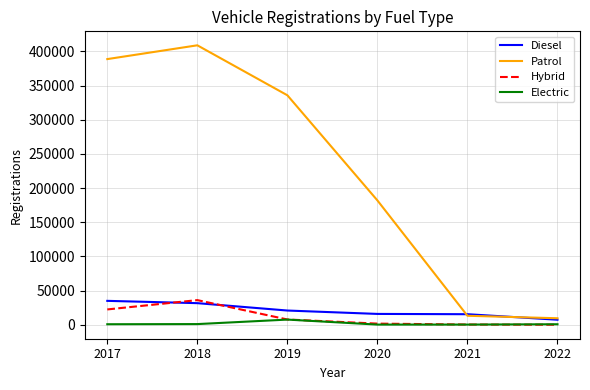

In Electric, how many points are lower than both neighbors (excluding endpoints)?

1